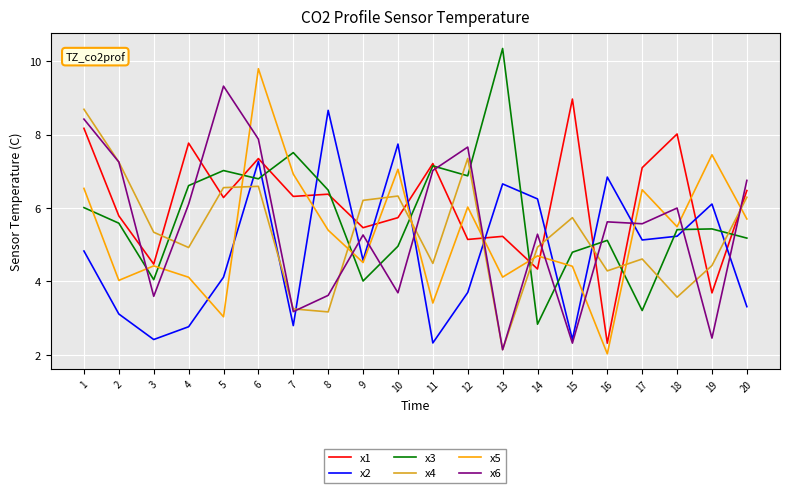

Rank the series at 4 from lowest to highest value.

x2, x5, x4, x6, x3, x1